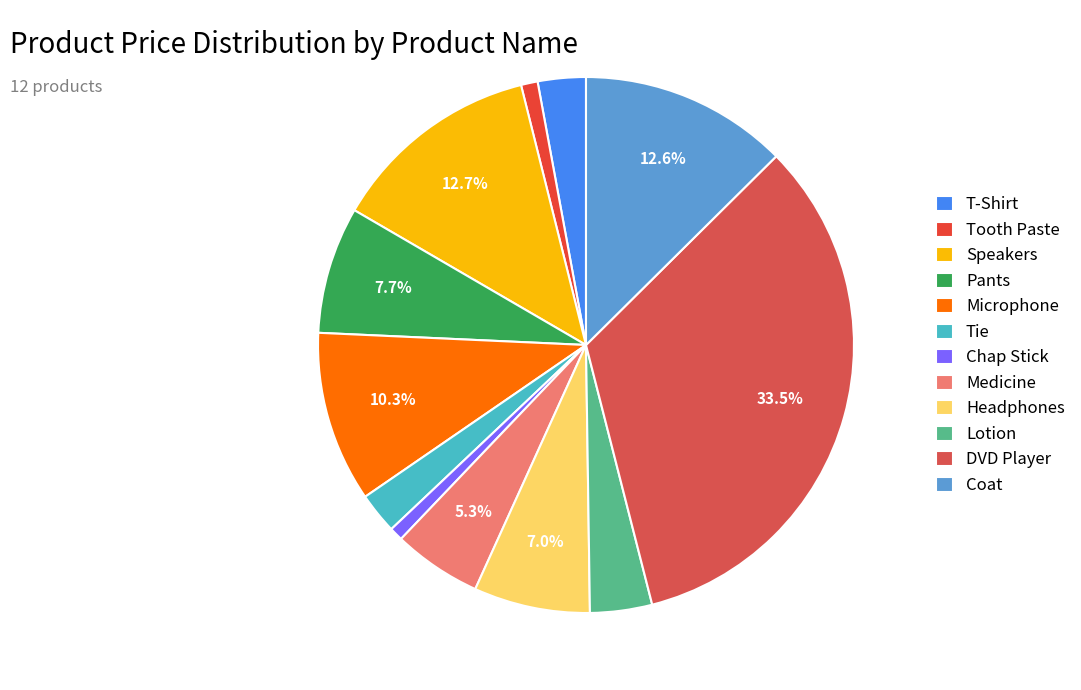

How many segments does this pie chart have?

12